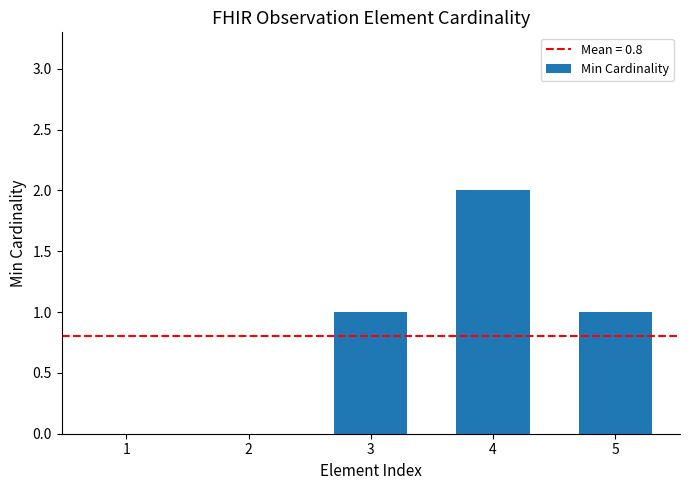

Between 4 and 3, which is larger?

4